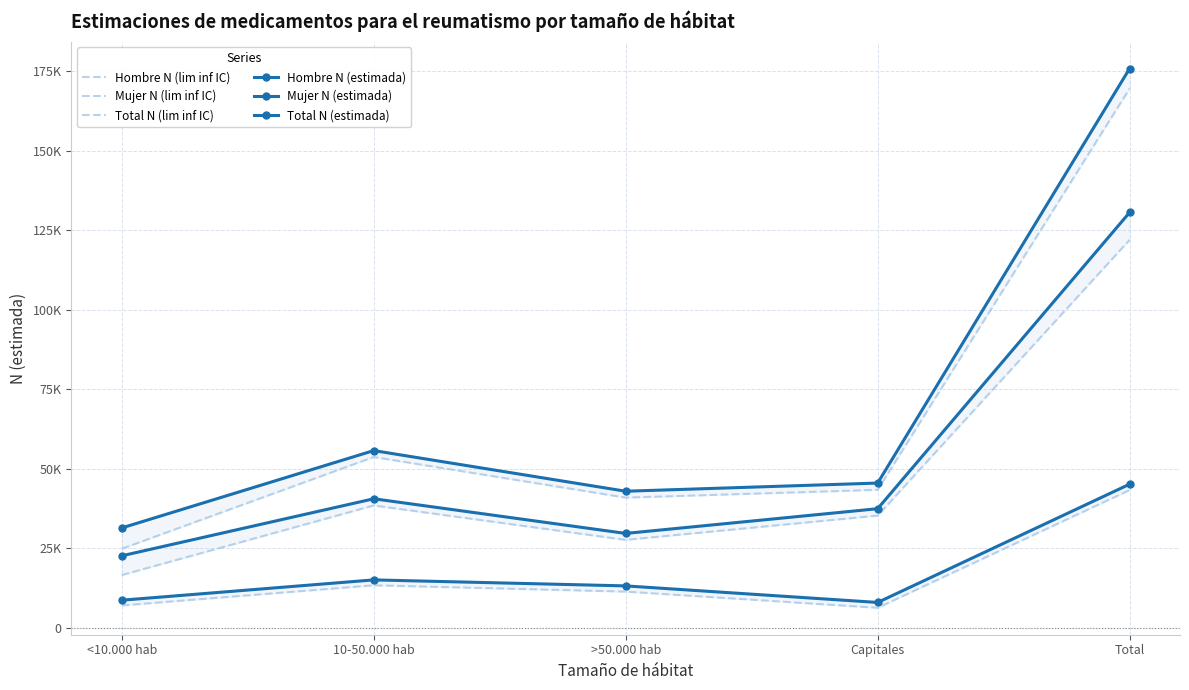

The Mujer N (estimada) series shows 130554 at Total. True or false?

True